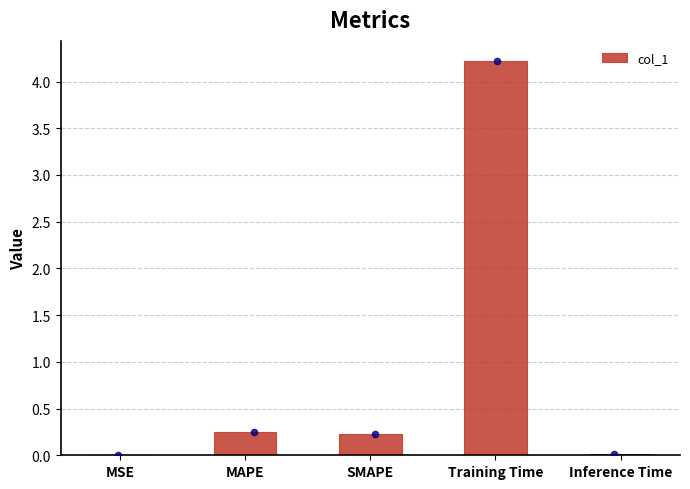

What is the ratio of the value at MAPE to the value at Training Time?

0.1